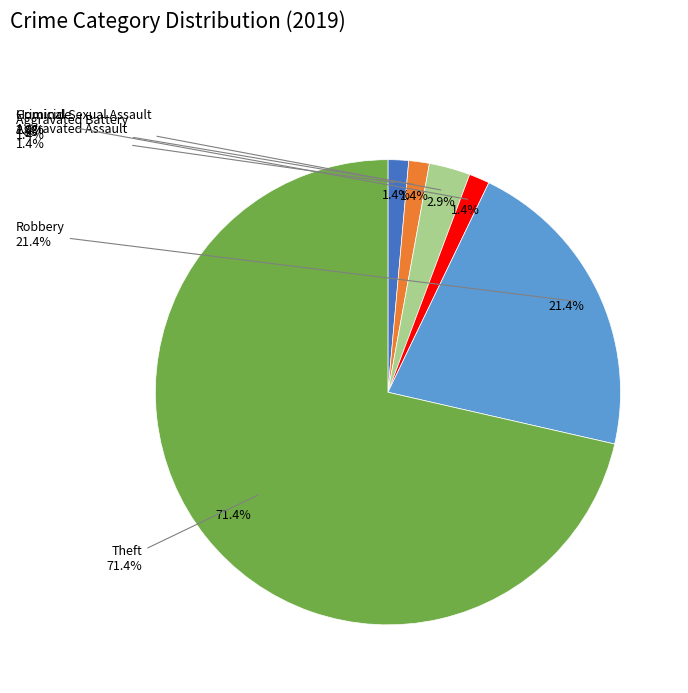

What is the smallest slice in the pie chart?

Motor Vehicle Theft